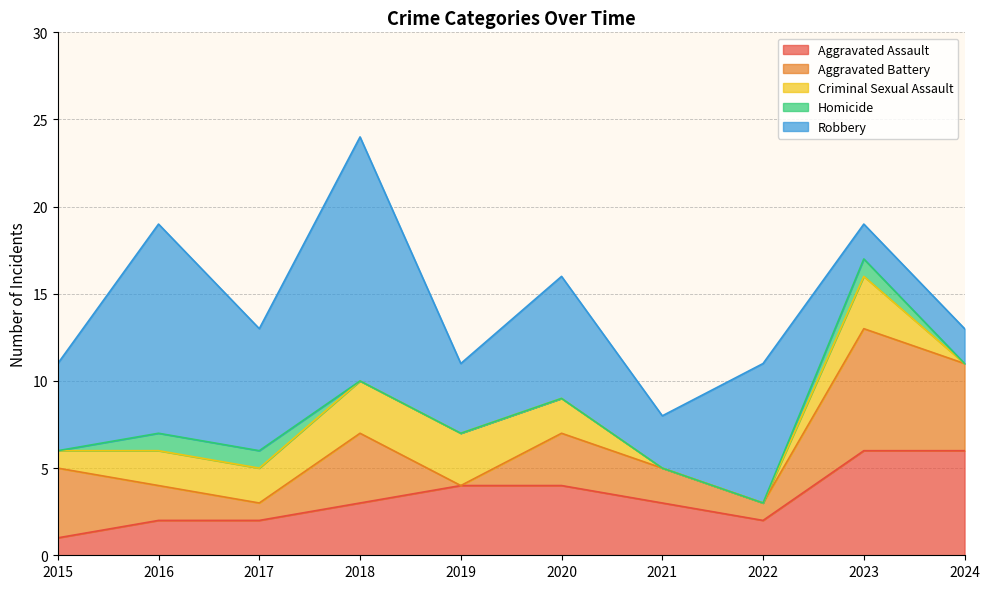

Where is Homicide nearest to the value 0?

2015